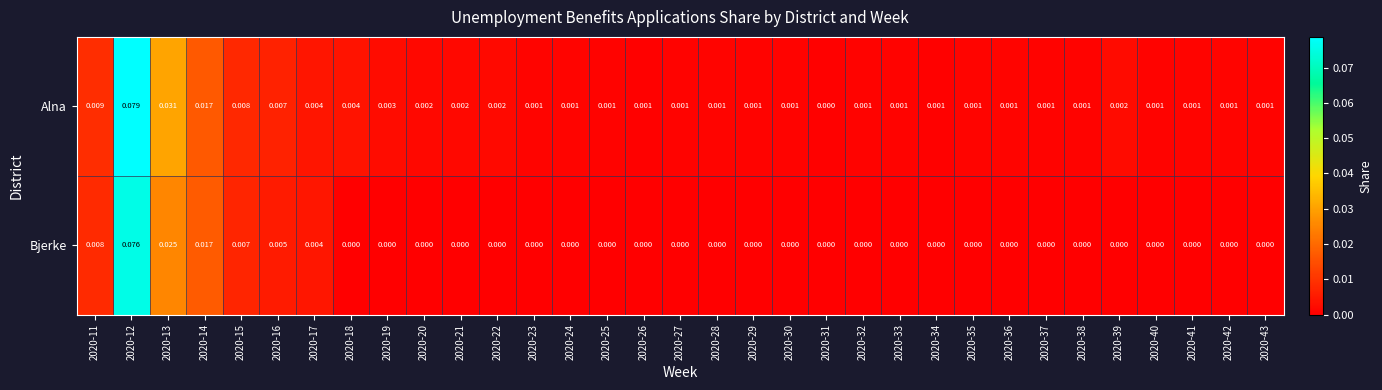

Rank the series at 2020-29 from highest to lowest value.

Alna, Bjerke